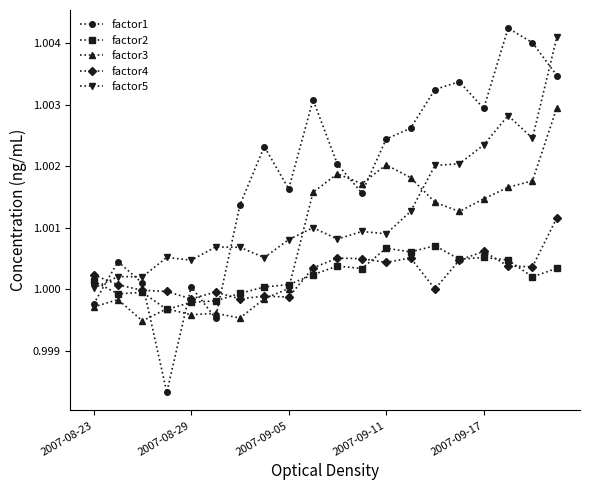

True or false: factor4 and factor5 intersect in this chart.

True